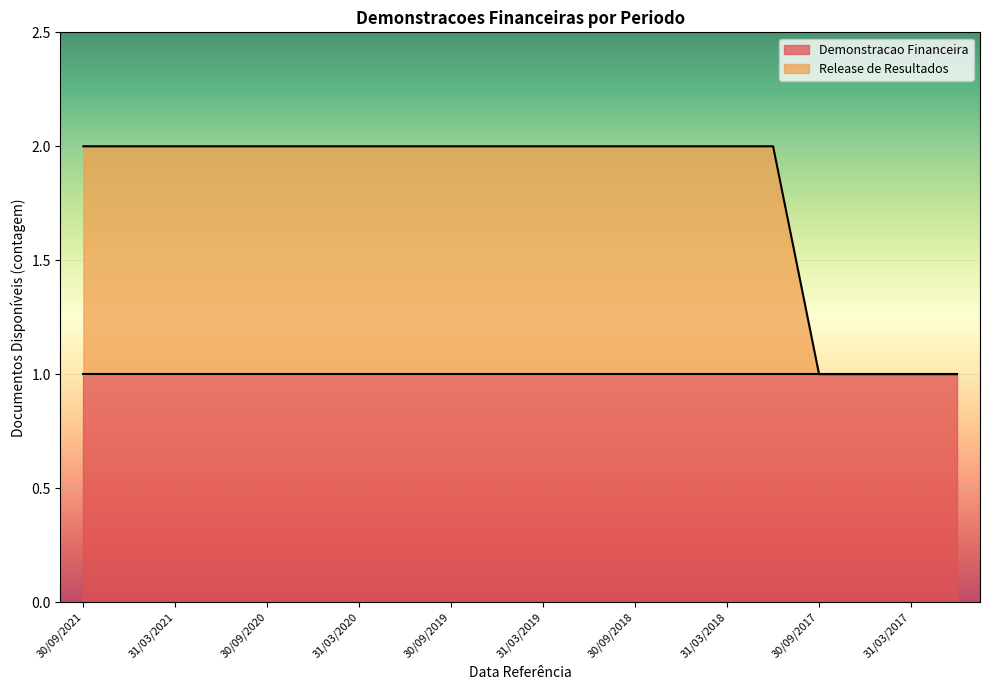

What is the sum of the values at 31/12/2020 and 30/06/2017?

3